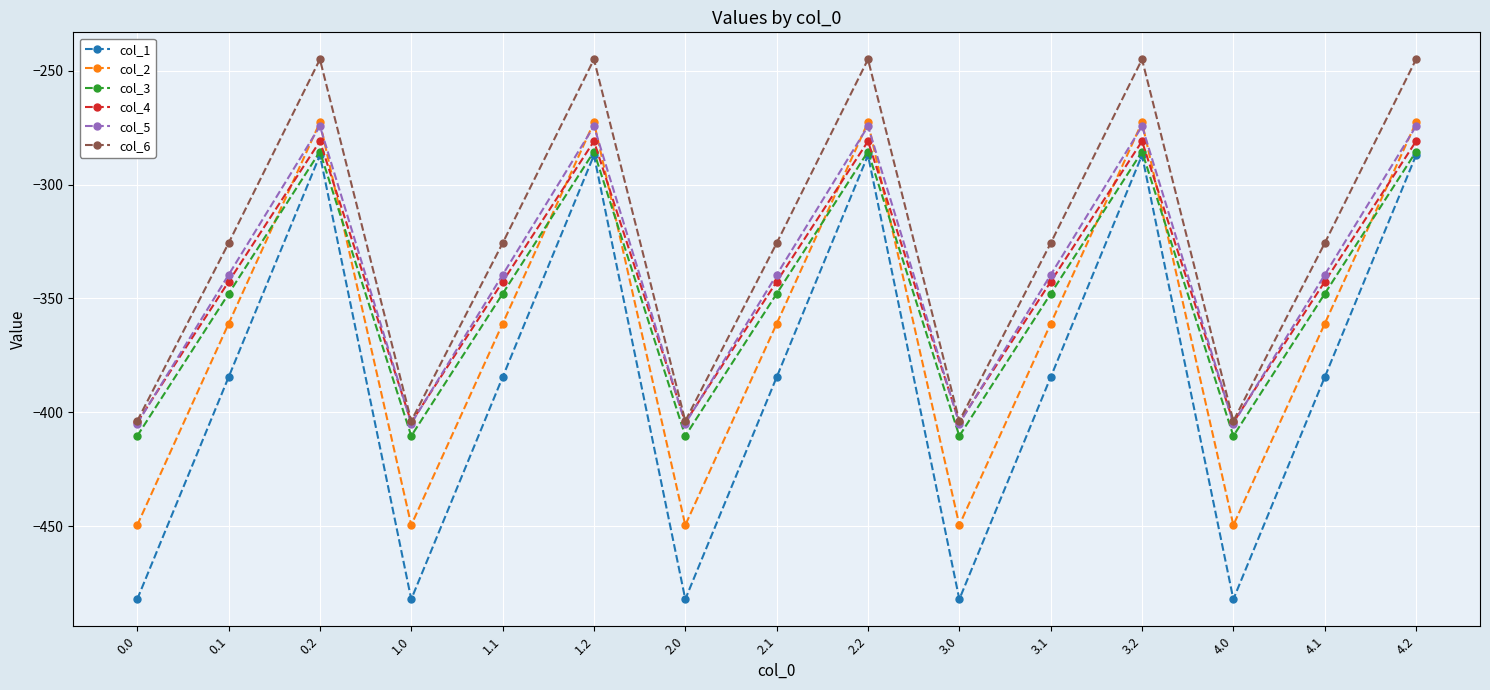

What is the spread (max minus min) of values at 4.0?

78.2